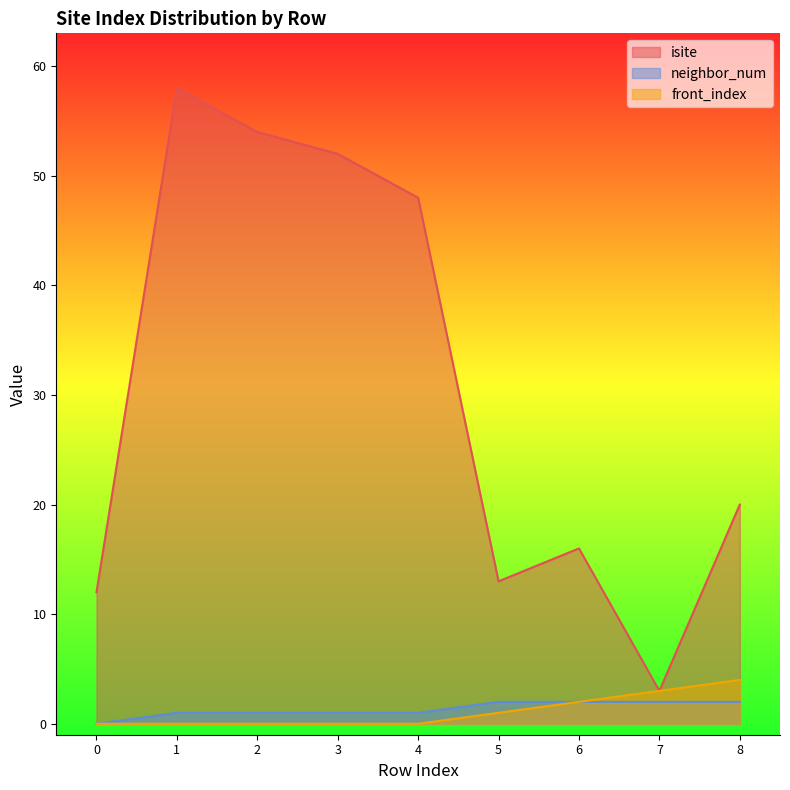

Reading left to right, list all the values displayed in this chart.

isite: 0=12	1=58	2=54	3=52	4=48	5=13	6=16	7=3	8=20
neighbor_num: 0=0	1=1	2=1	3=1	4=1	5=2	6=2	7=2	8=2
front_index: 0=0	1=0	2=0	3=0	4=0	5=1	6=2	7=3	8=4